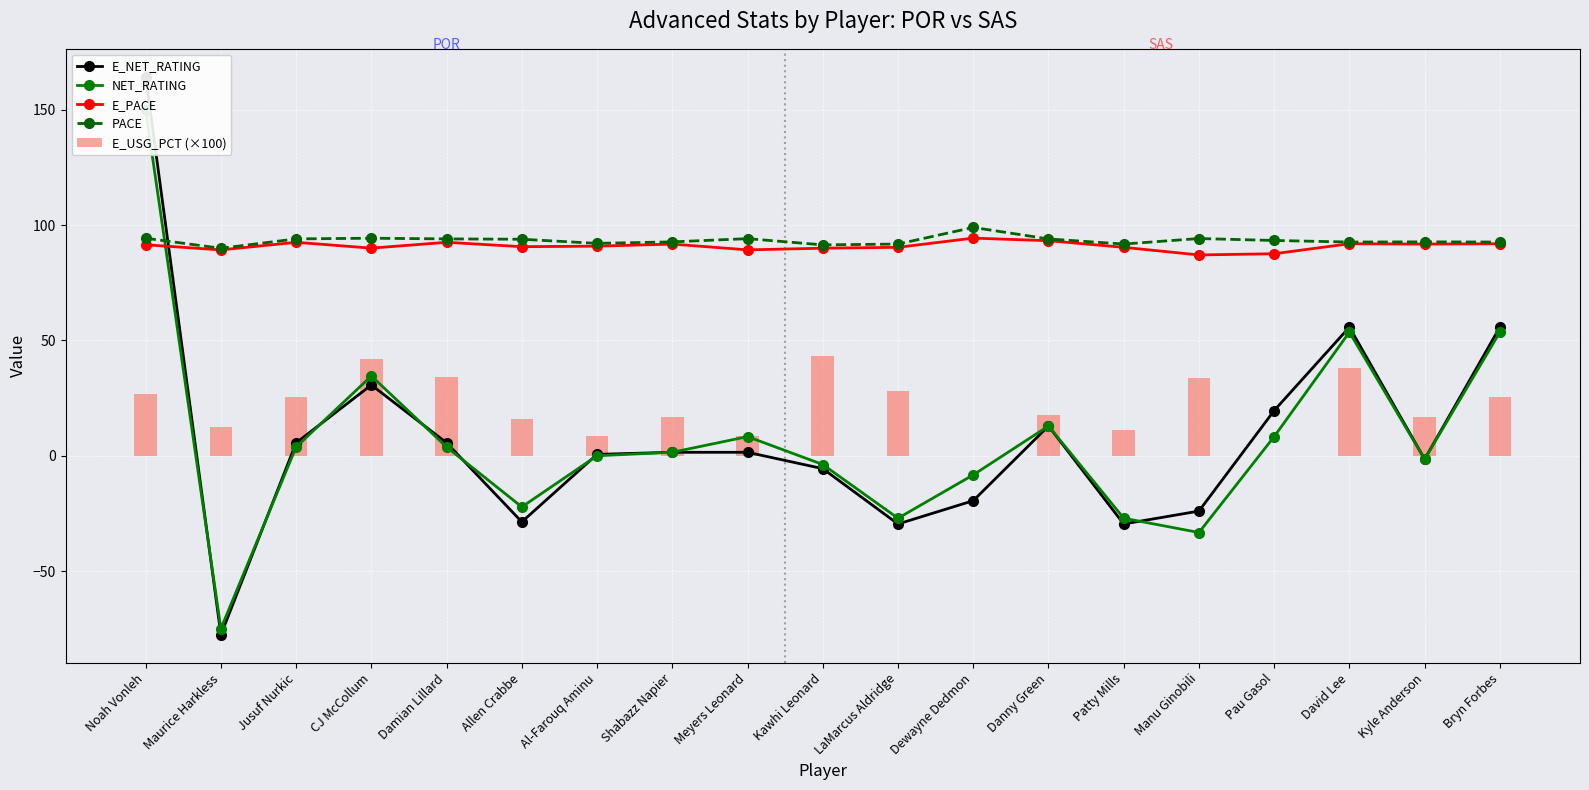

What is the difference between the maximum and minimum values in the E_USG_PCT (×100) series?

43.2